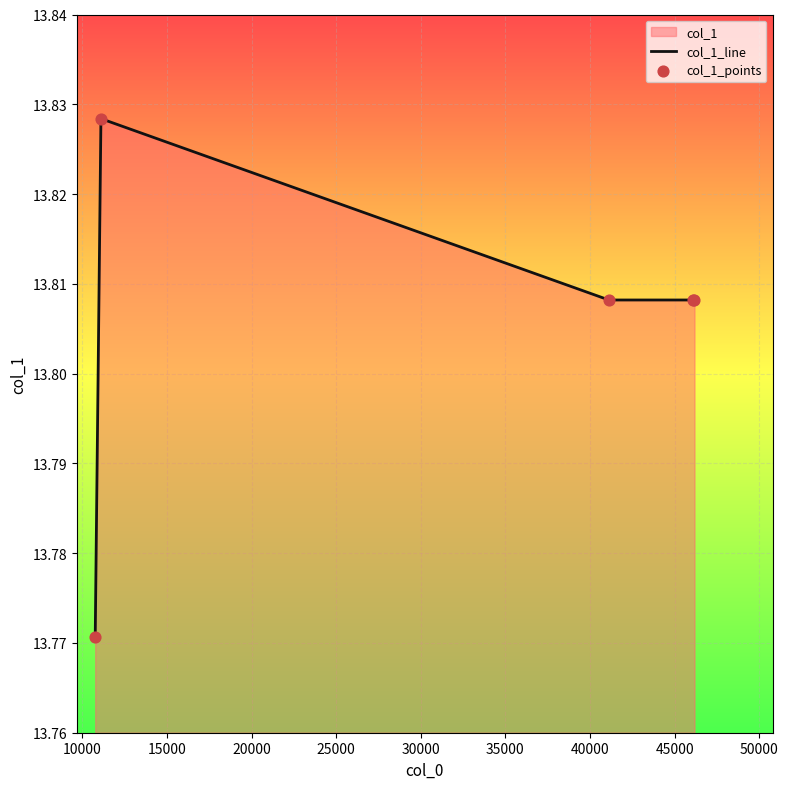

True or false: the data has more than 0 interior local peaks.

True